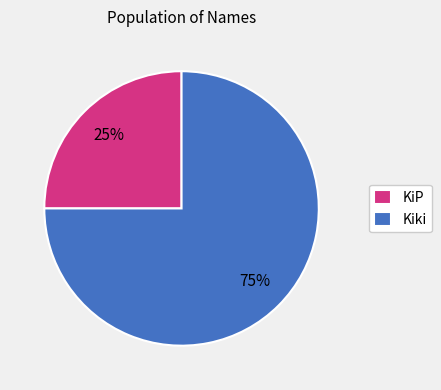

Count the number of slices in the pie.

2